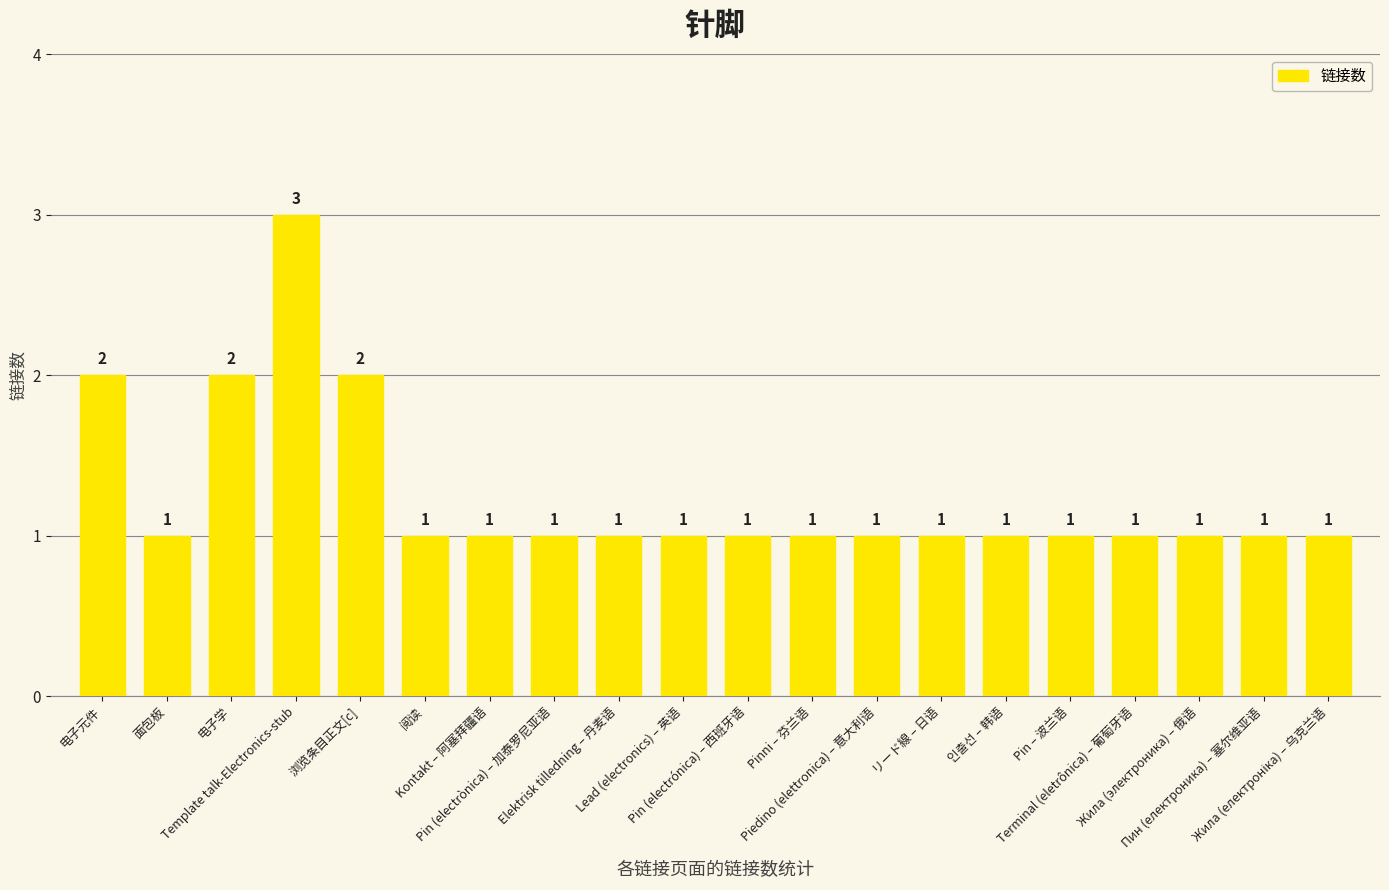

What is the sum of all values?

25